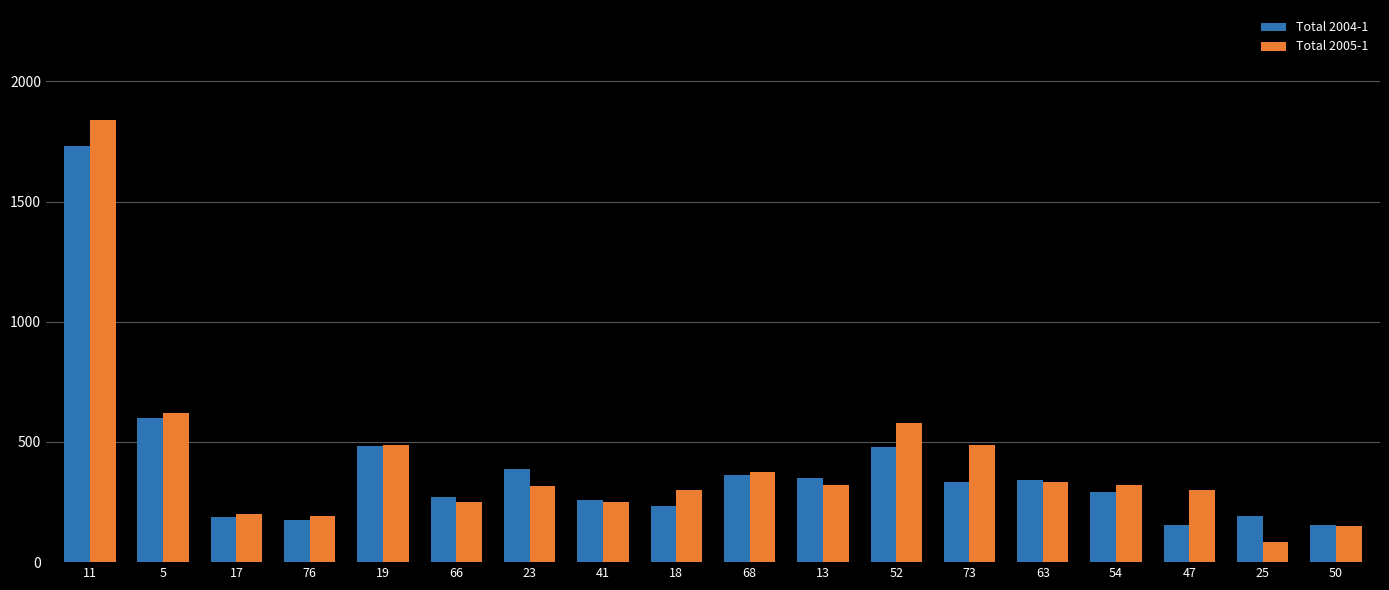

The value of Total 2004-1 at 25 is 193. True or false?

True